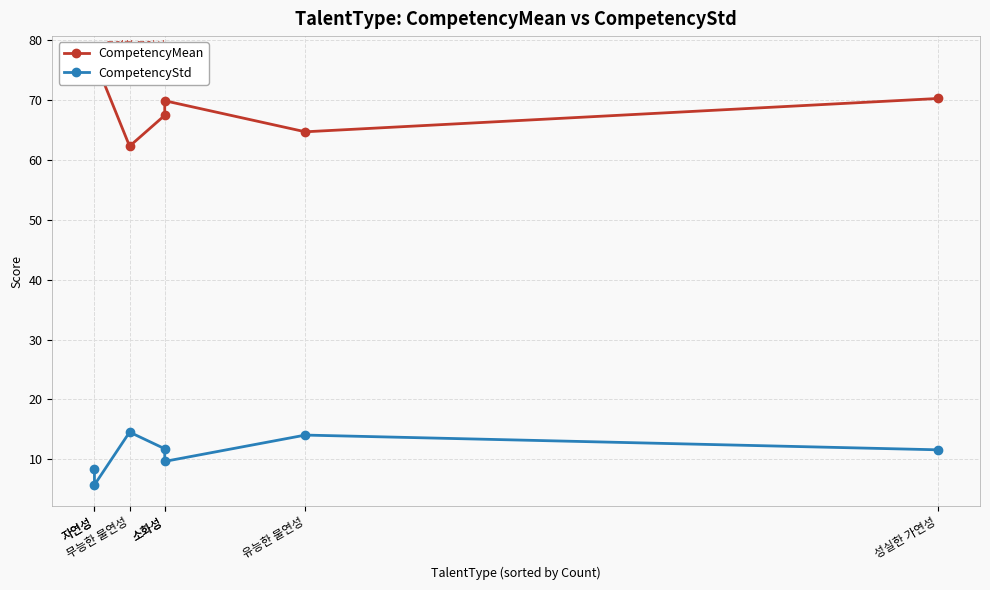

True or false: CompetencyMean has a value of 69.9 at 소화성.

True